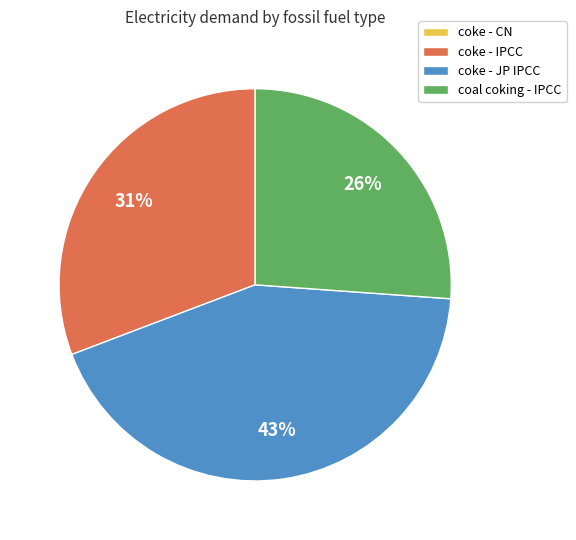

Is there a majority slice in this chart?

No